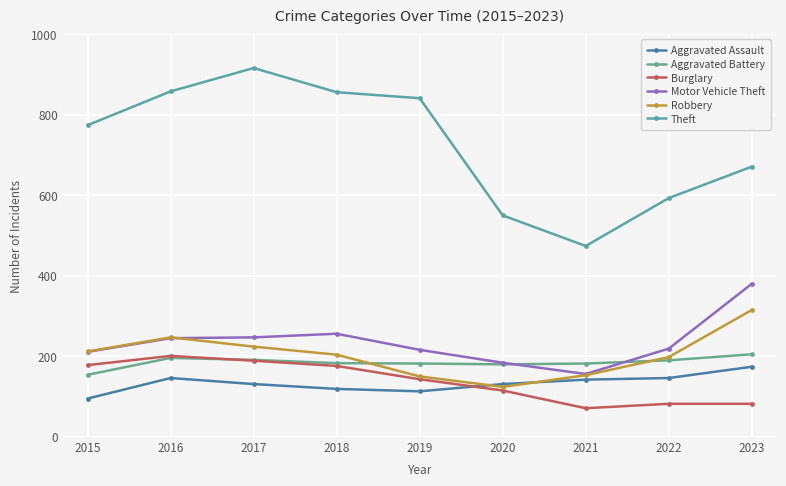

What is the value of the Theft point at the 5th from the left?

841